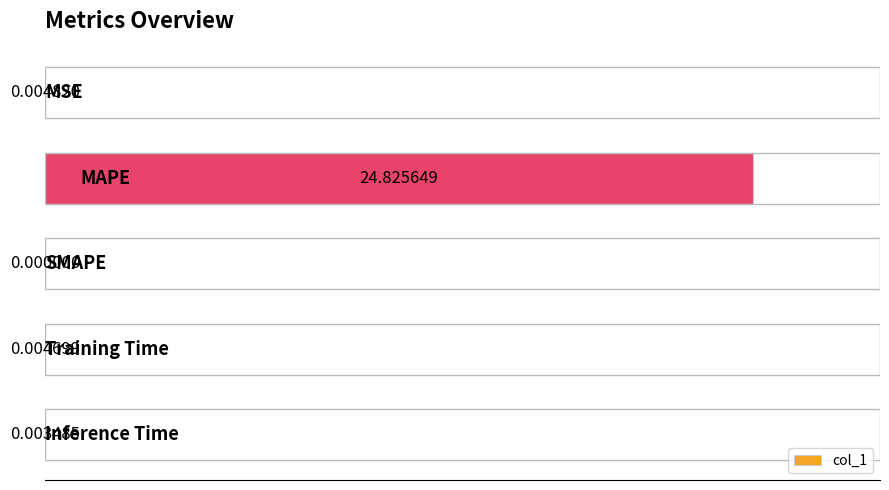

What is the maximum value shown in the chart?

24.8